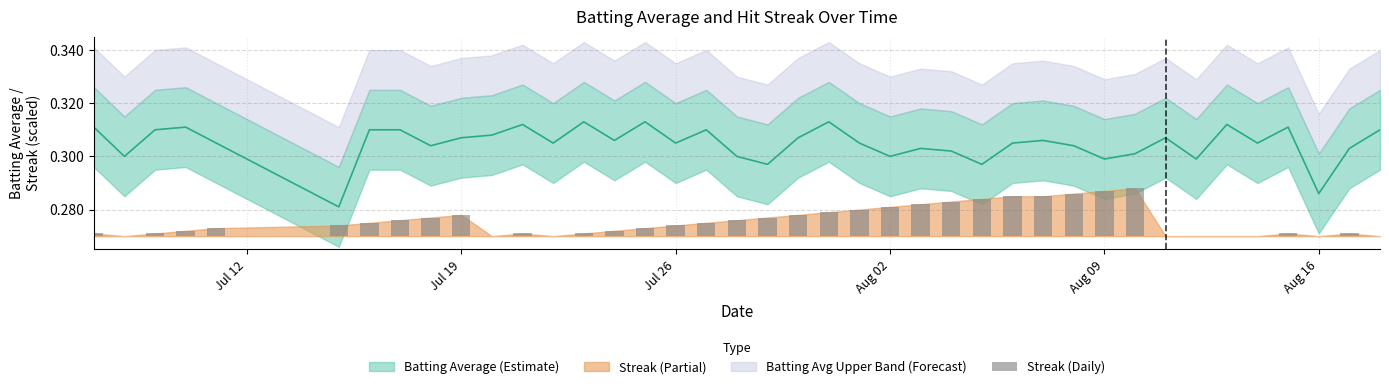

The value at 32 is 0.0. True or false?

False